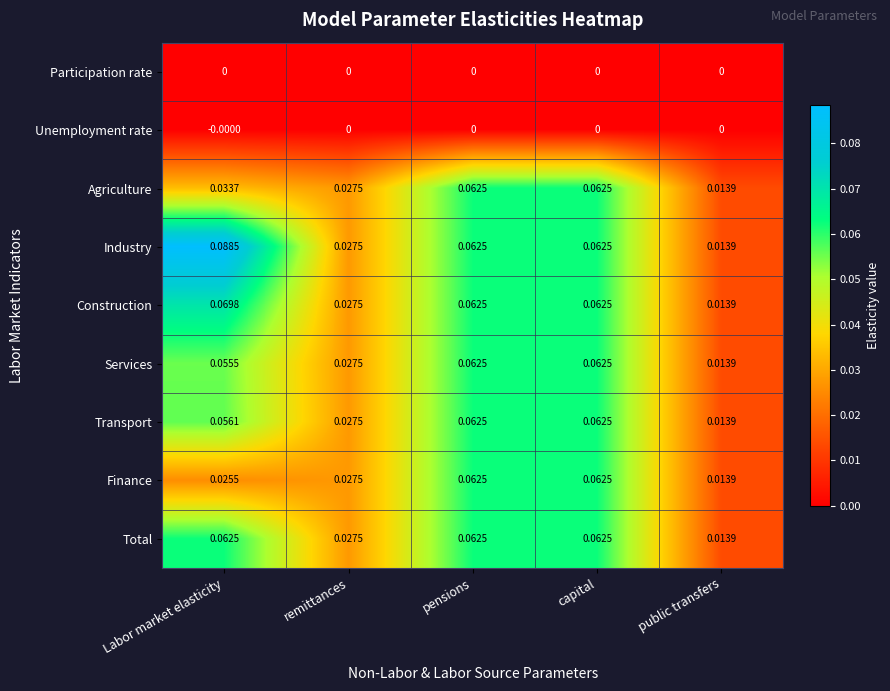

Which series has the largest range (max minus min)?

Industry